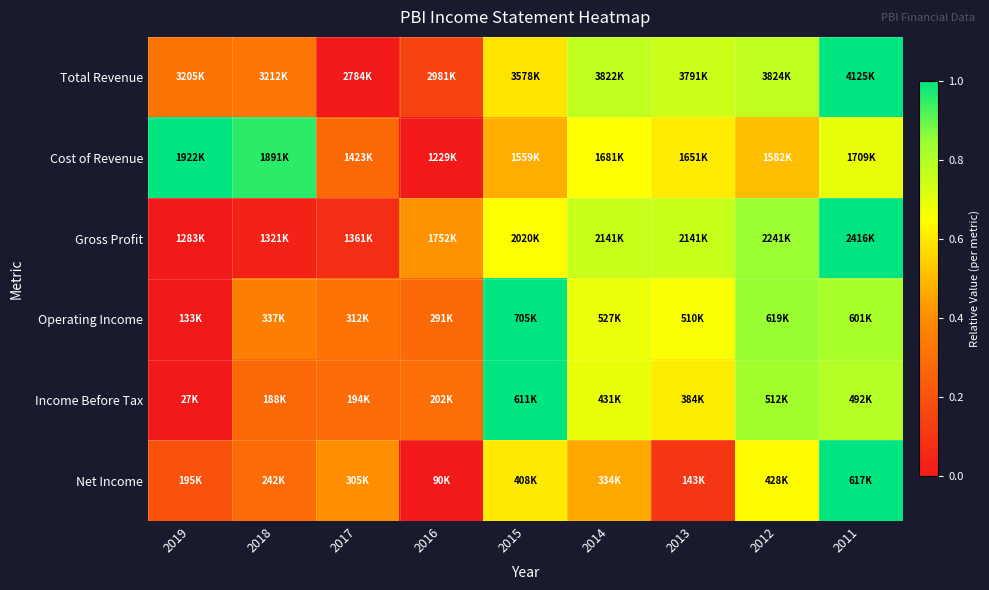

Which series has the largest total across all categories?

Cost of Revenue